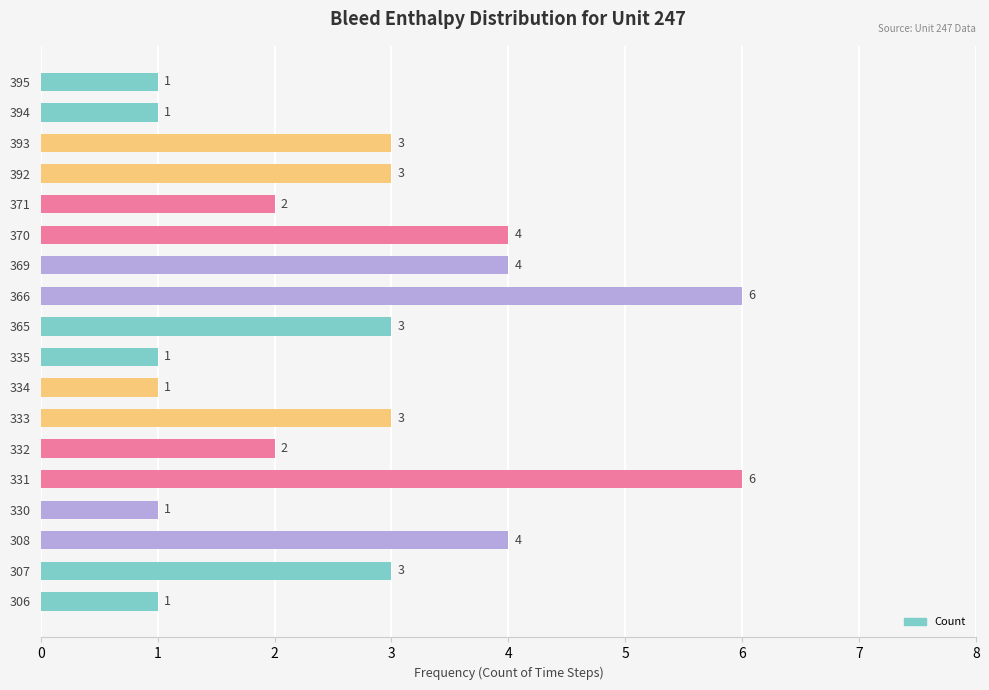

True or false: the data shows 6 at 366.

True